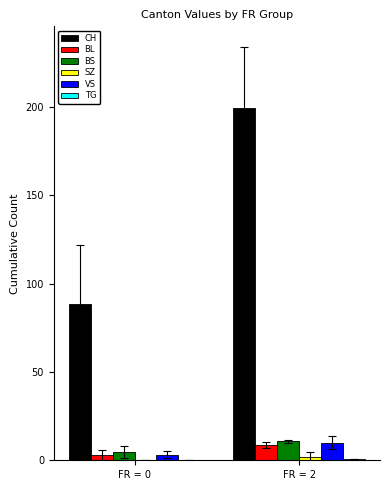

What is the sum of all CH values?

288.4